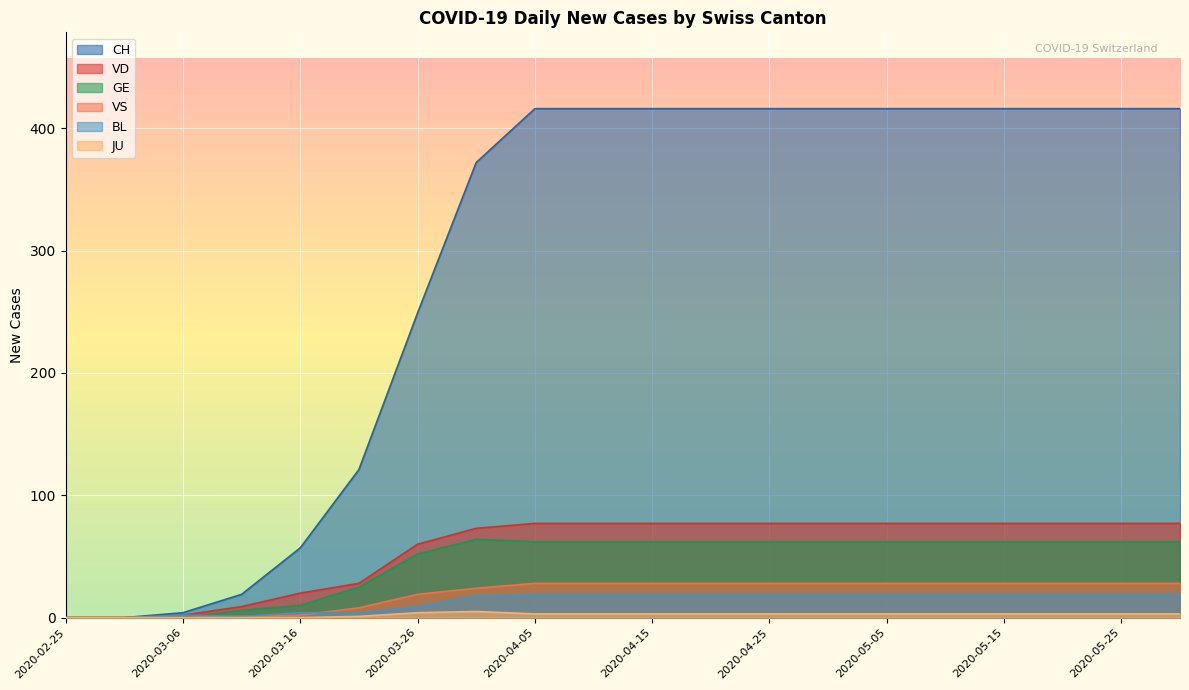

What is the label of the 1st point from the left?

2020-02-25